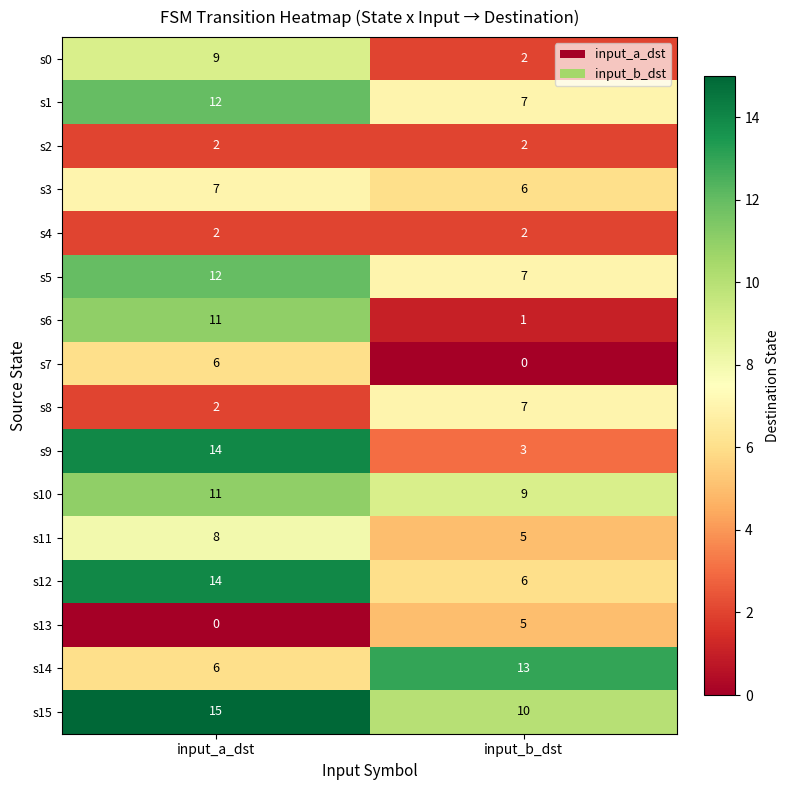

What is the total value across all series at input_a_dst?

131